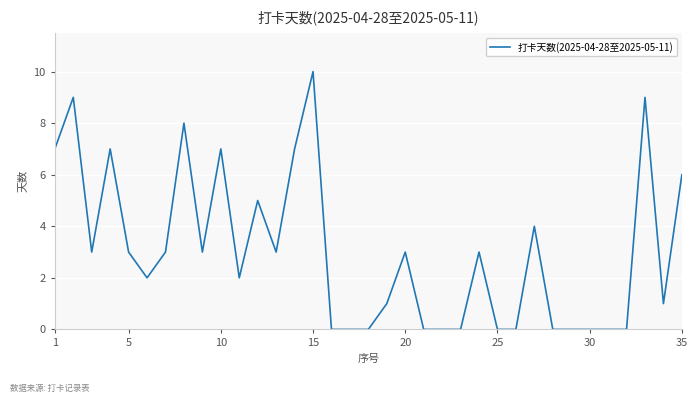

What is the difference between the maximum and minimum values?

10